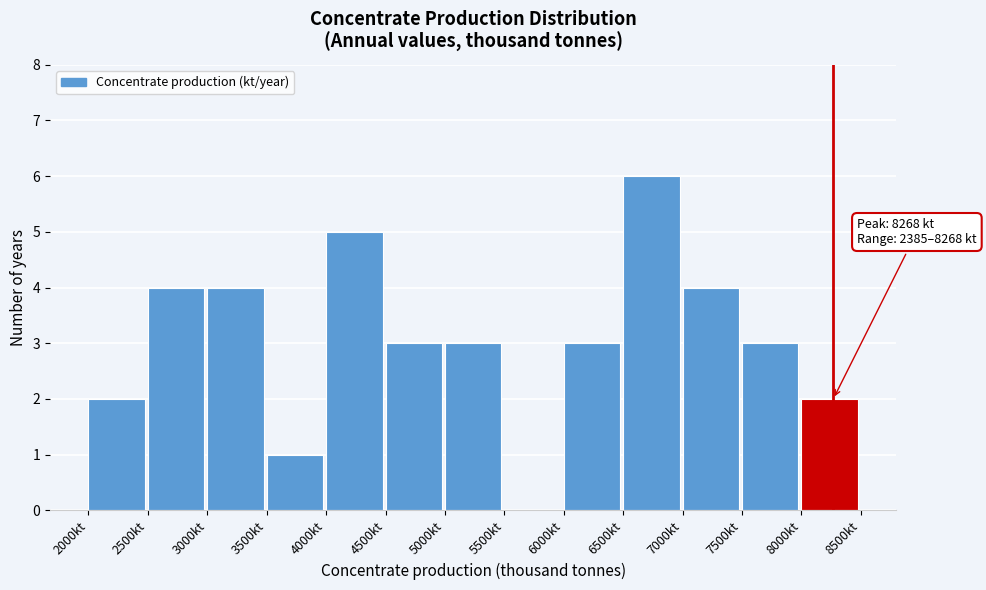

Which range on the x-axis has the tallest bar?

6500 to 7000